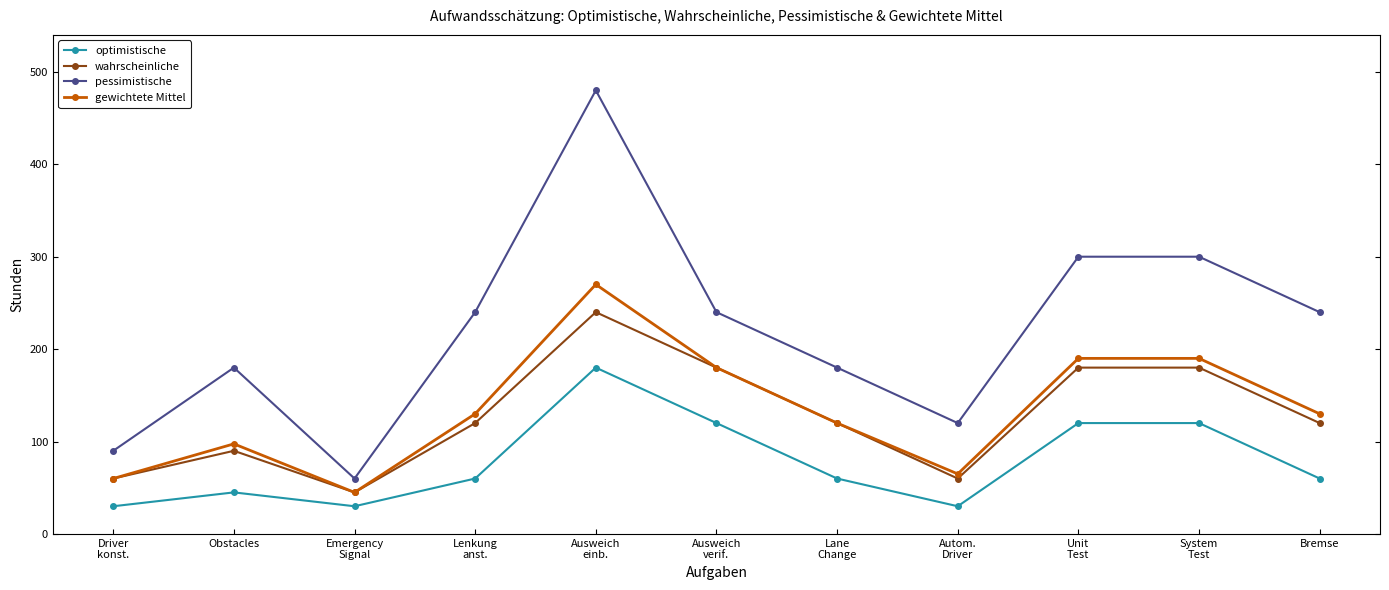

Which series has the largest range (max minus min)?

pessimistische